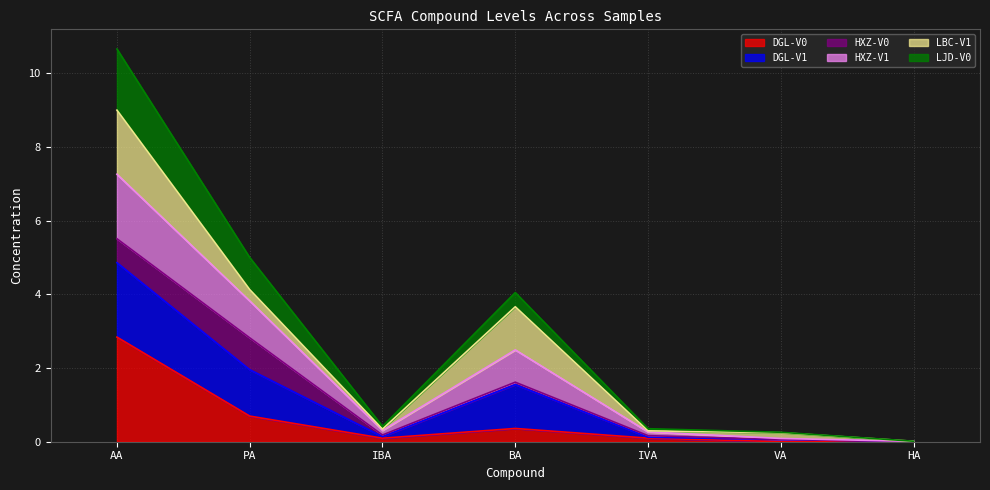

What value does the DGL-V0 series have at BA?

0.4